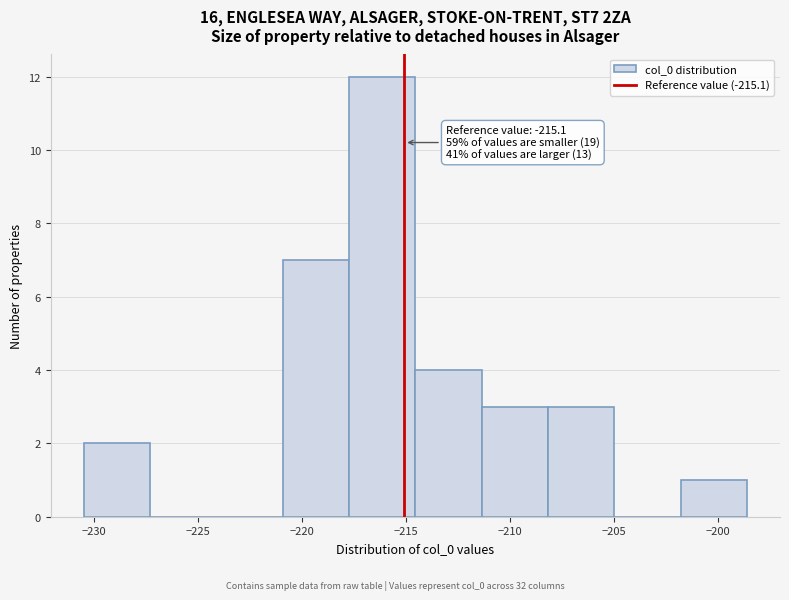

Over which range of the x-axis is the bar tallest?

-217.5 to -214.5